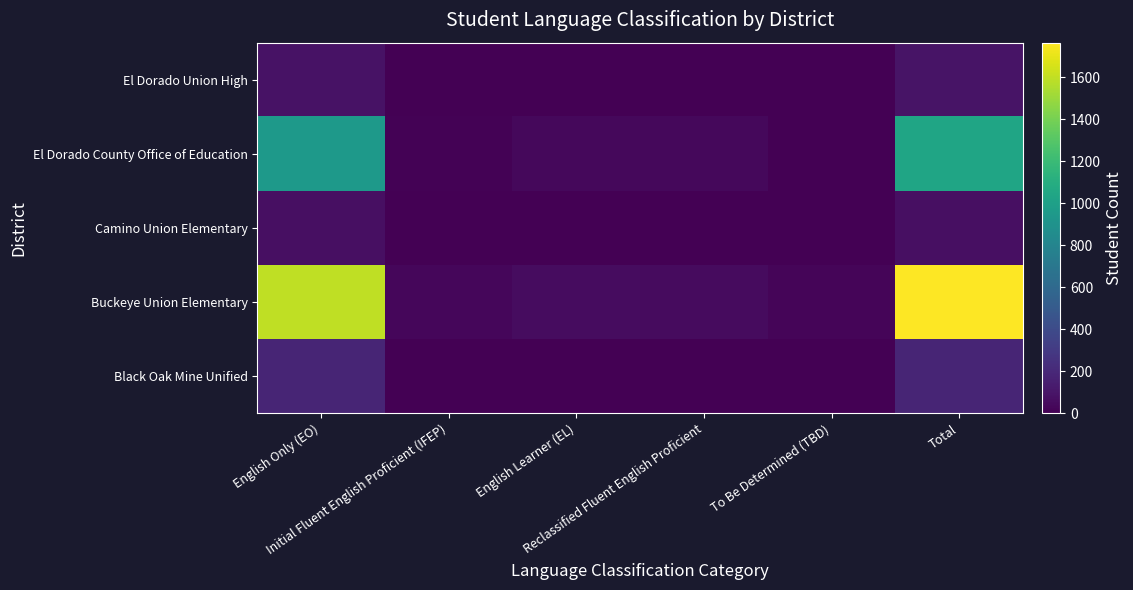

Between English Learner (EL) and Reclassified Fluent English Proficient, which is larger?

English Learner (EL)